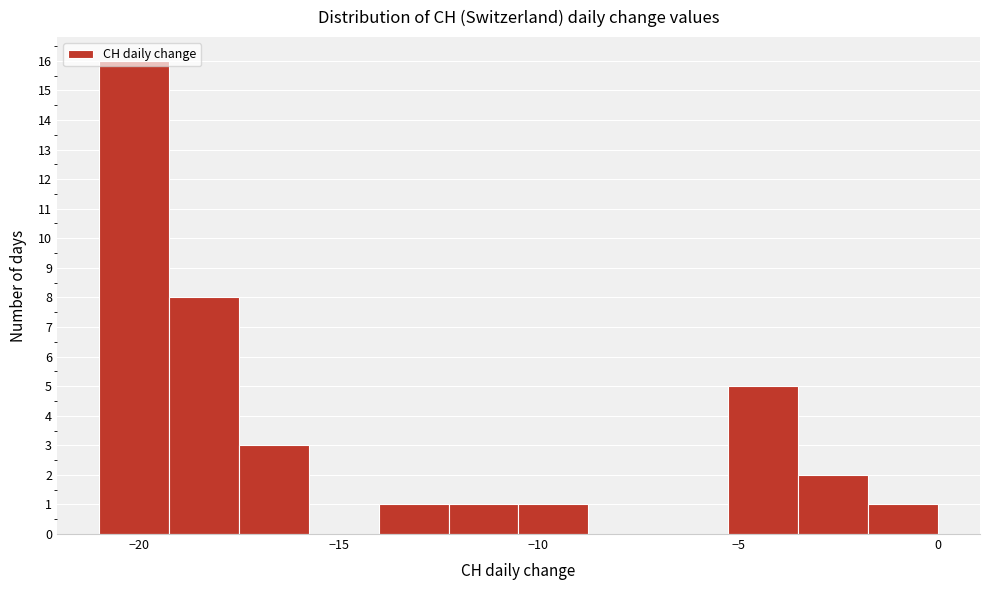

Around what value on the x-axis is the tallest bar? Give the approximate position of its centre, as read against the axis.

-20.0